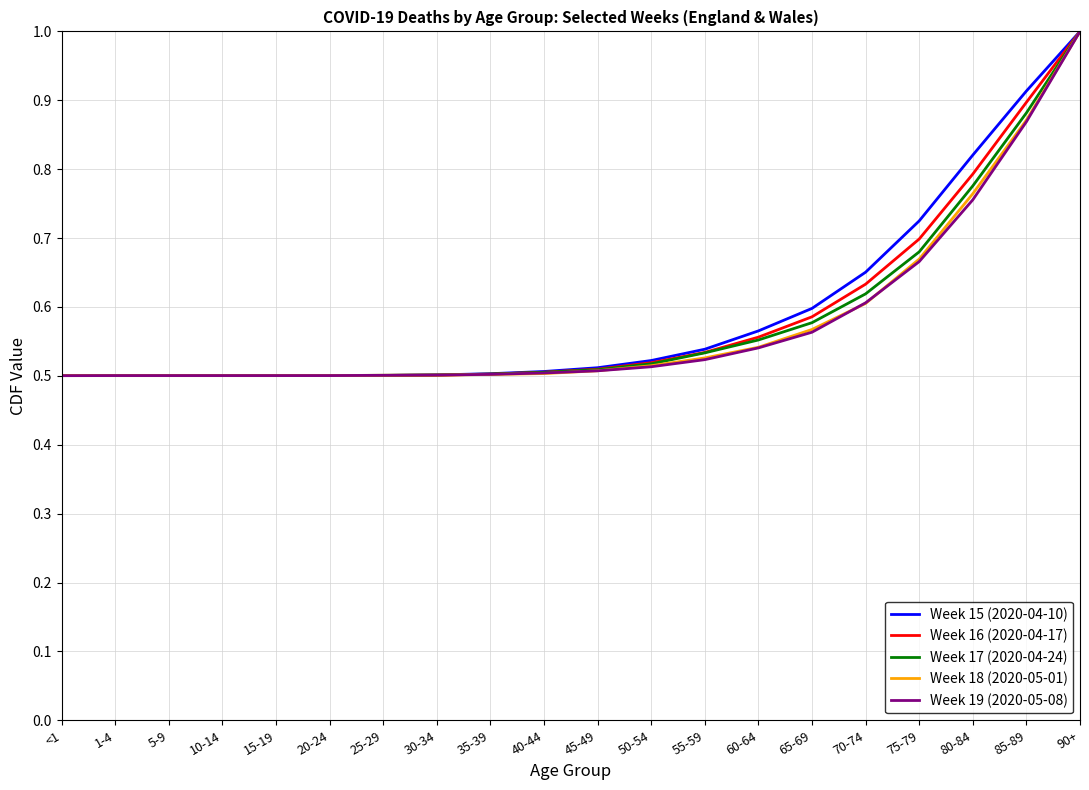

At how many categories does at least one series exceed 0?

20